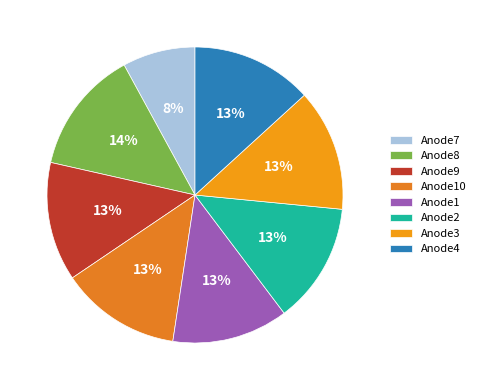

Does Anode3 represent more than half of the total?

No